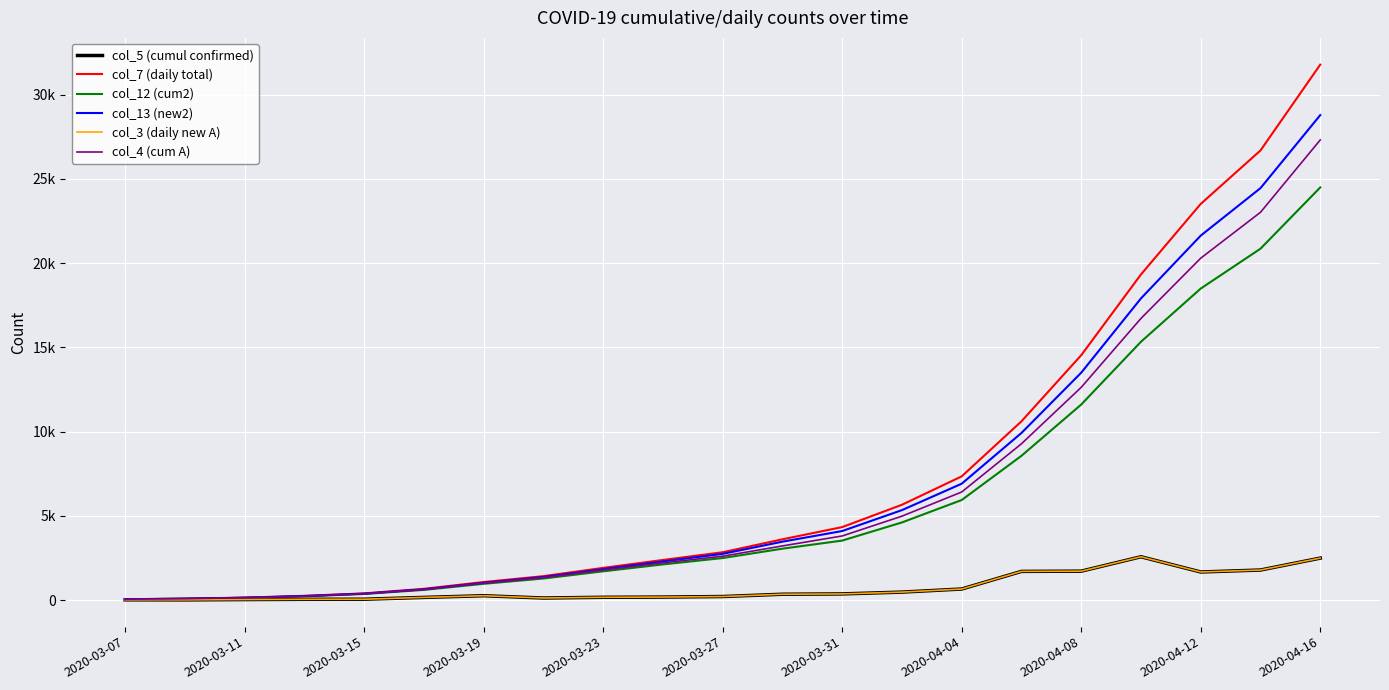

Does the chart have visible grid lines?

Yes